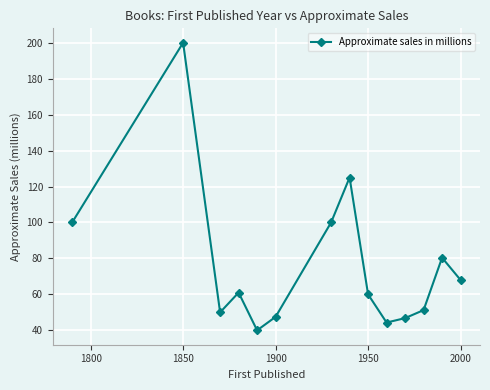

What is the minimum value shown in the chart?

40.0